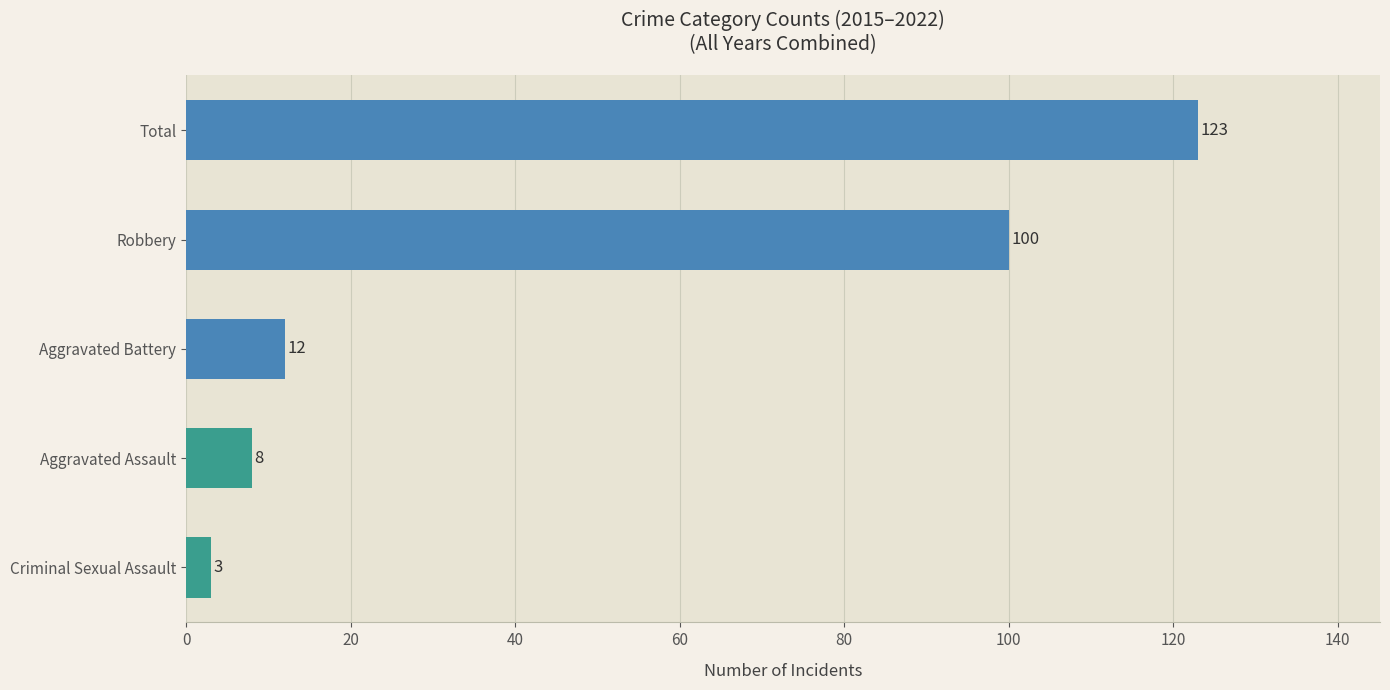

Read the value at Aggravated Battery.

12